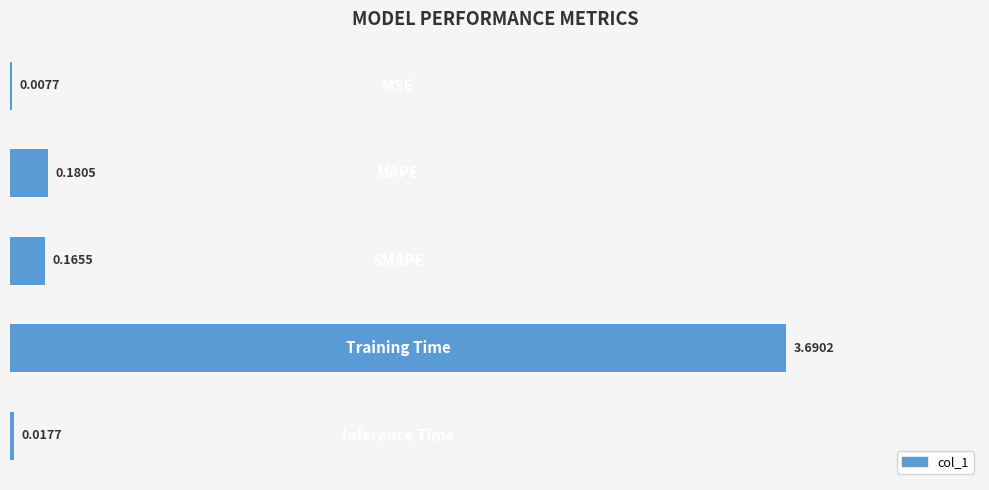

What is the sum of all values?

4.1